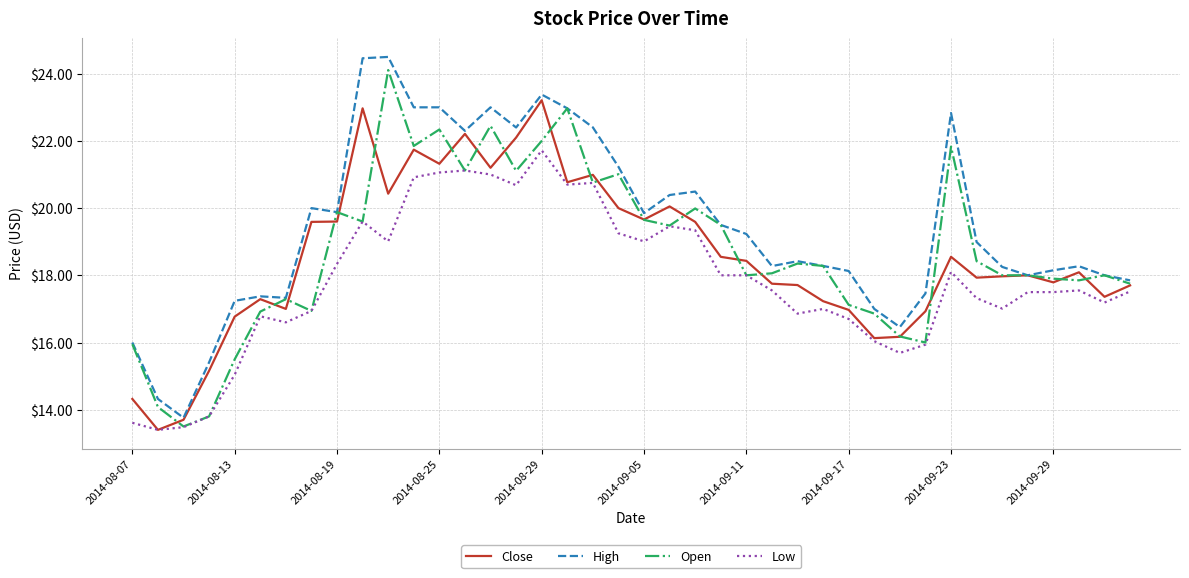

What is the minimum value for High?

13.8